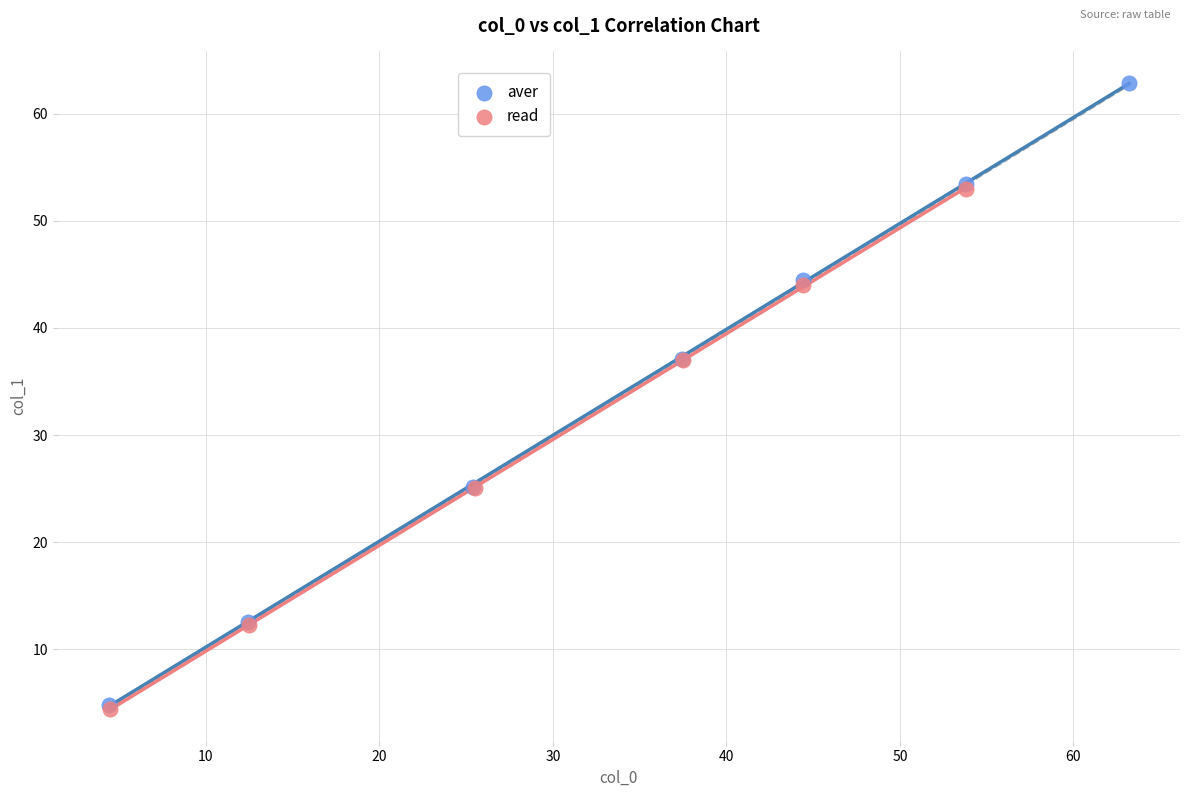

Which series has the largest Y range (max minus min)?

aver